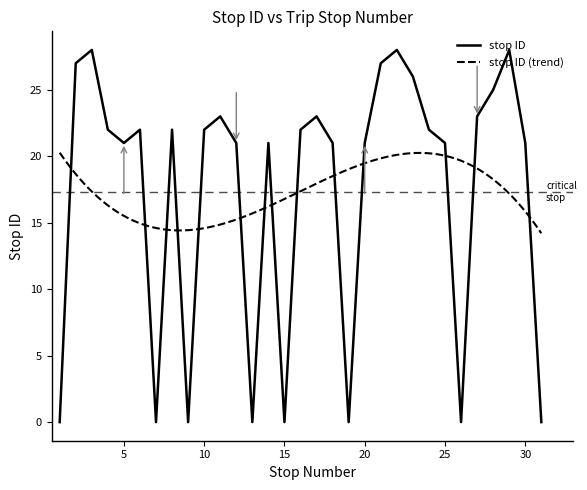

Where is the first local minimum?

5